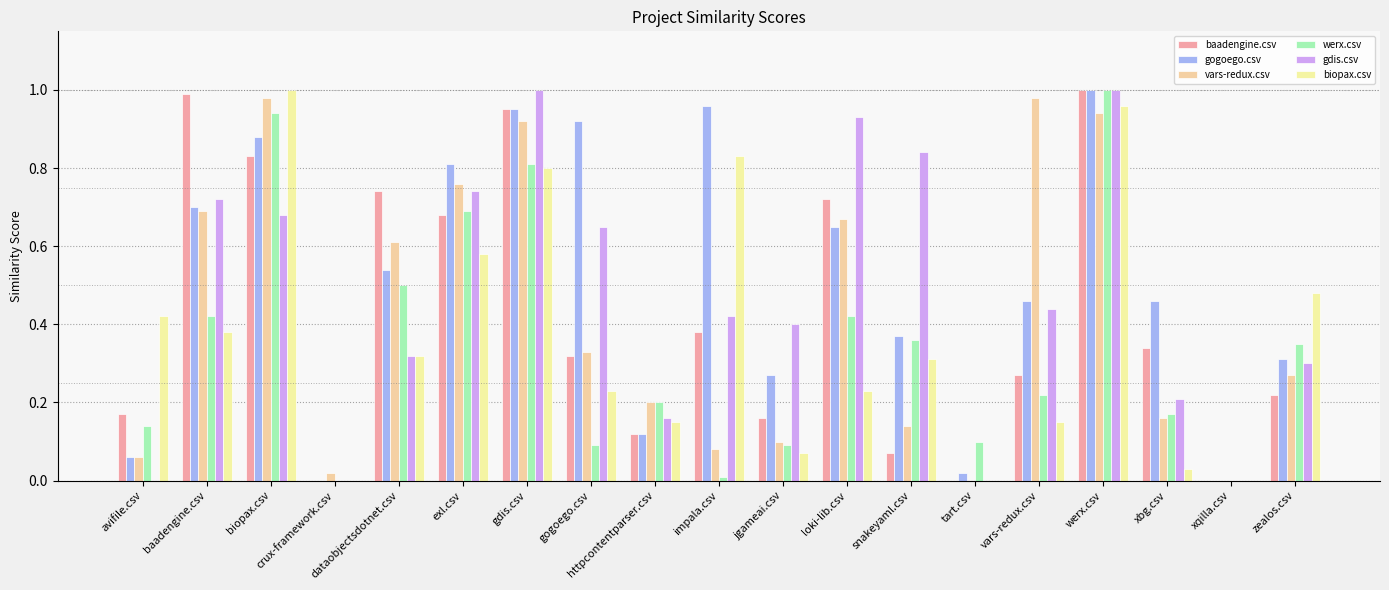

What is the average value of the biopax.csv series?

0.4